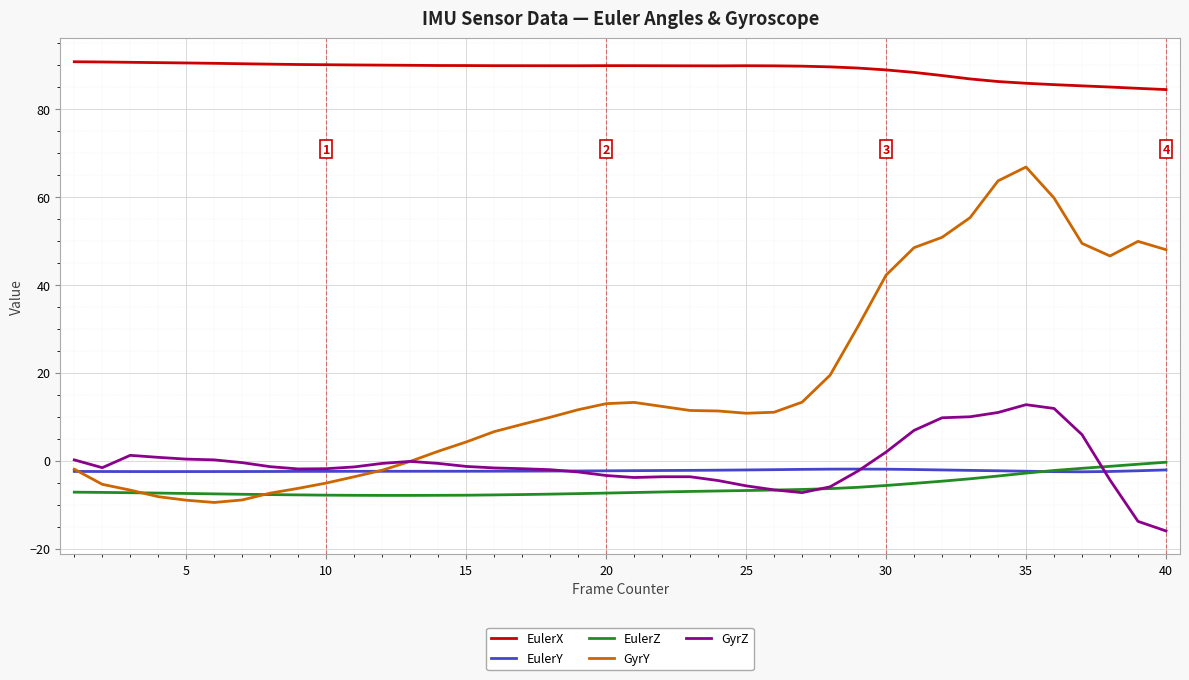

At how many categories does at least one series exceed 34?

40